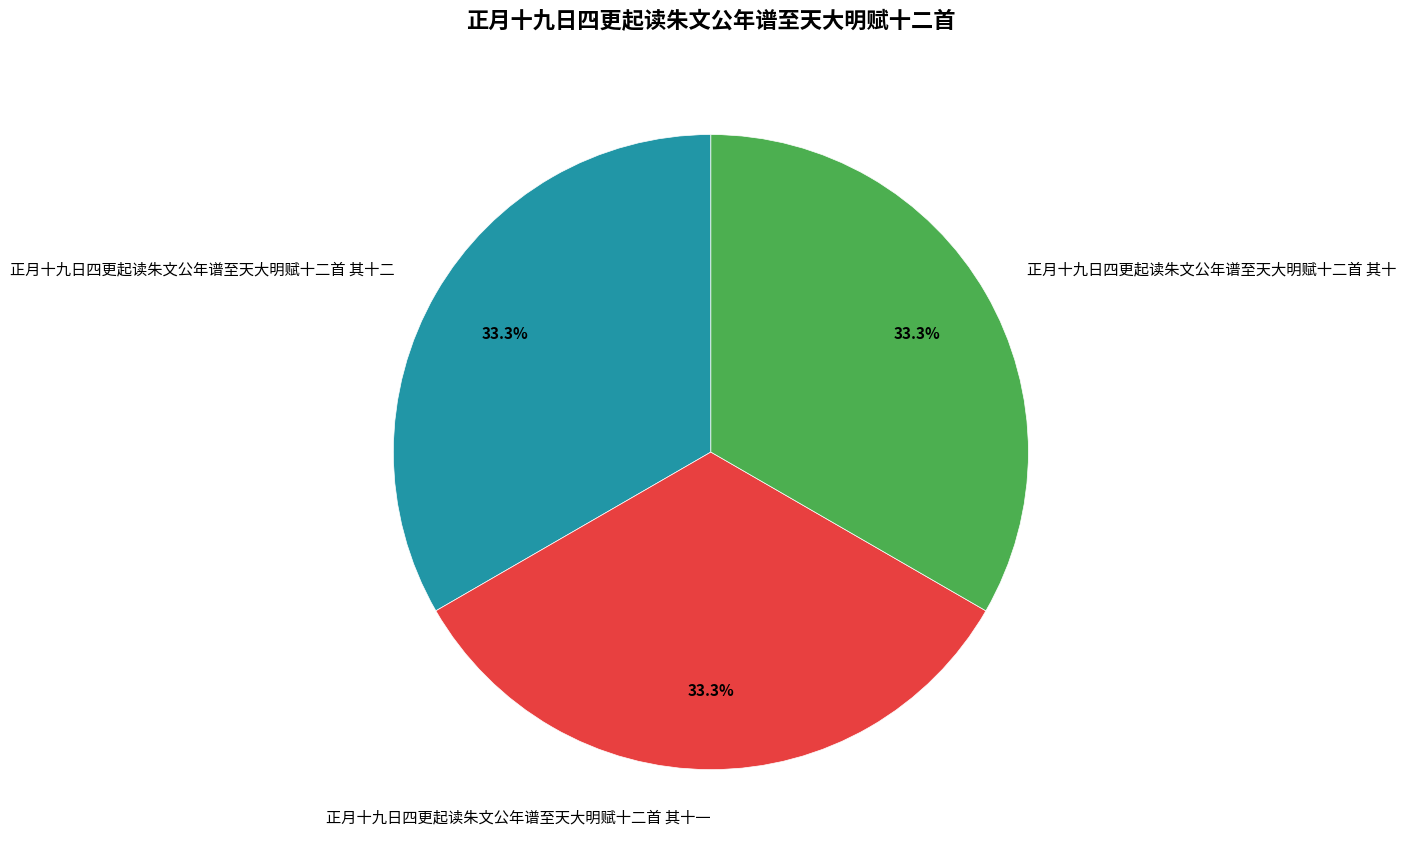

True or false: 正月十九日四更起读朱文公年谱至天大明赋十二首 其十二 accounts for 33% of the total.

True